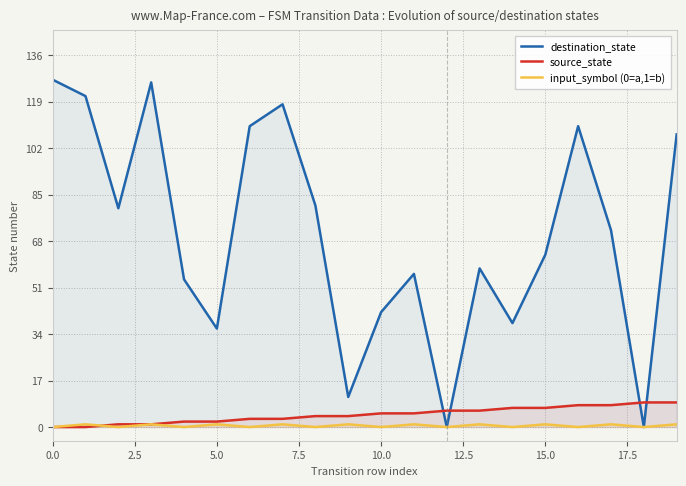

What is the maximum value shown in the chart?

127